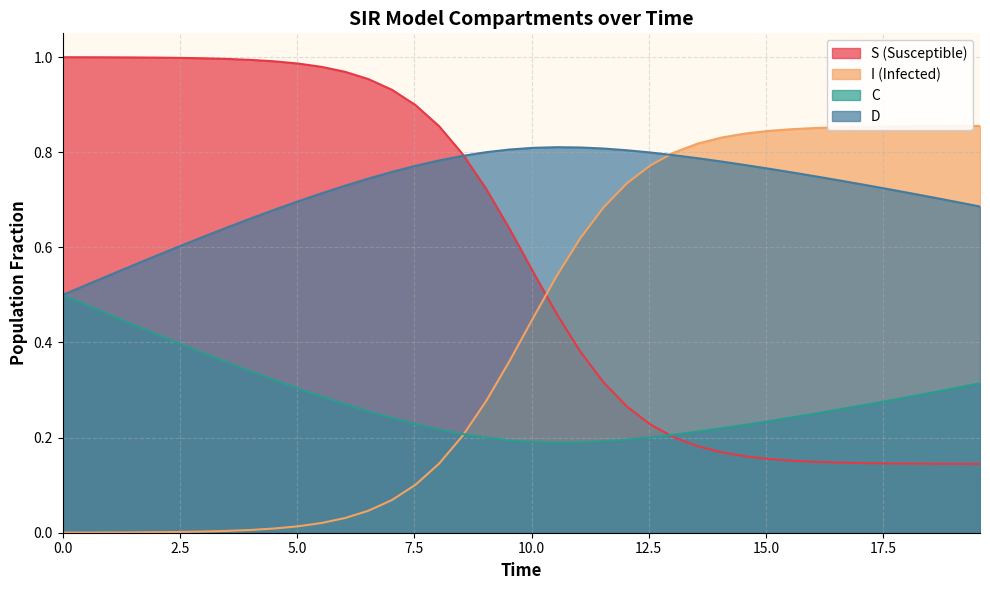

List the series in order of their peak value, lowest first.

C, D, I (Infected), S (Susceptible)